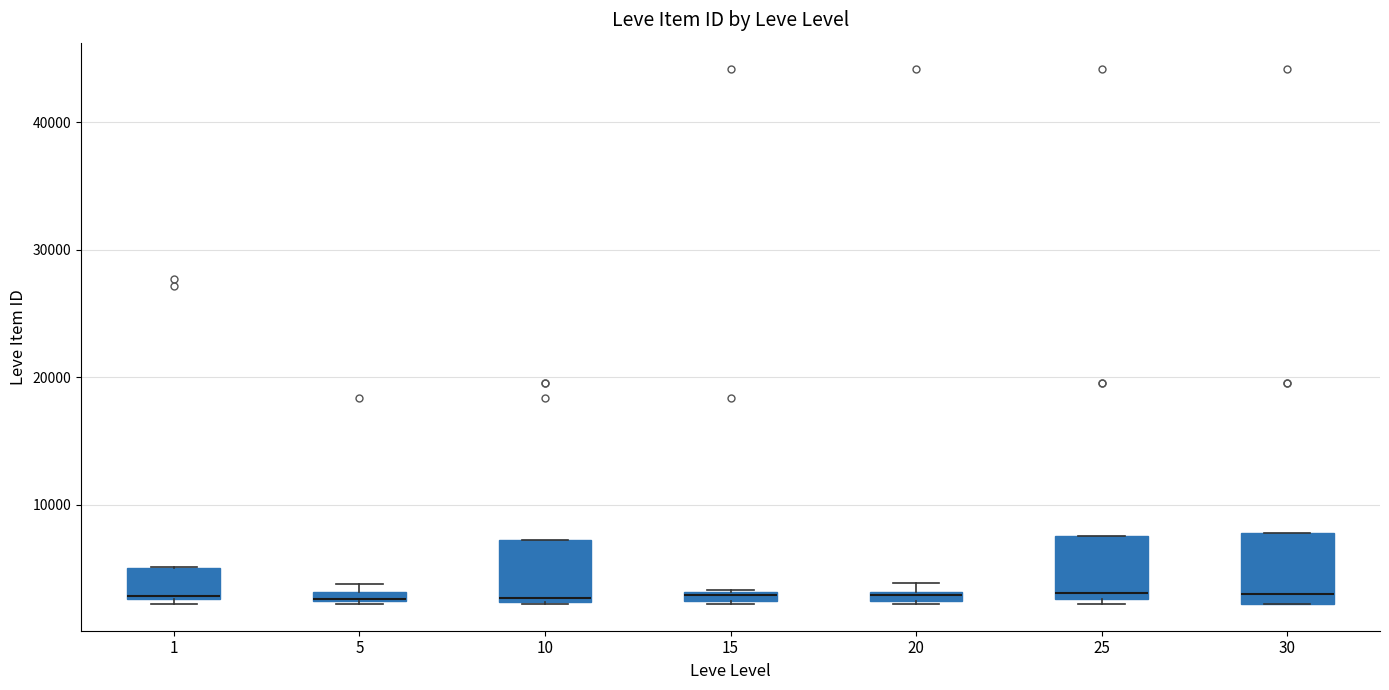

Where does the median line of the box at x = 30 sit on the y-axis? The values are not printed on the chart, so give them approximately, as read against the axis.

3000